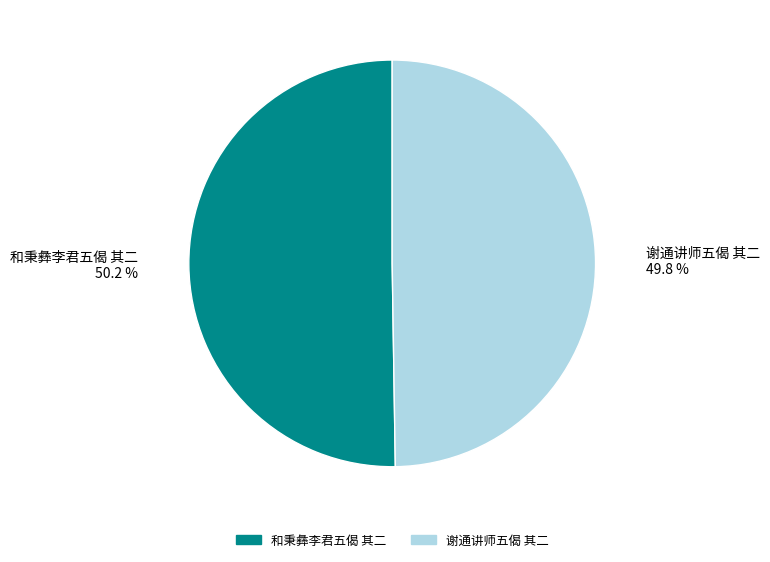

Does any single category account for the majority?

Yes